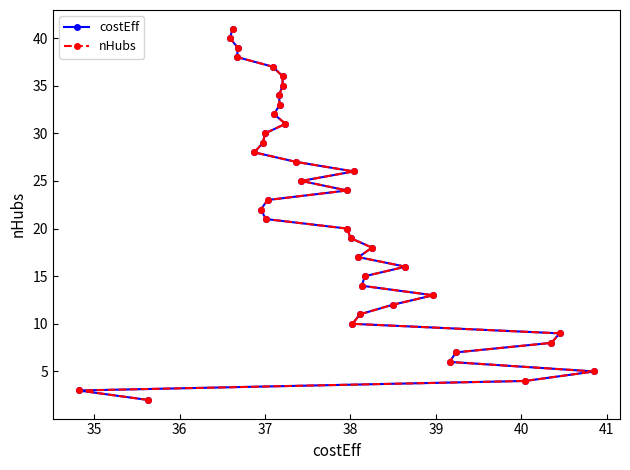

At 40, list the series in order from smallest to largest.

costEff, nHubs